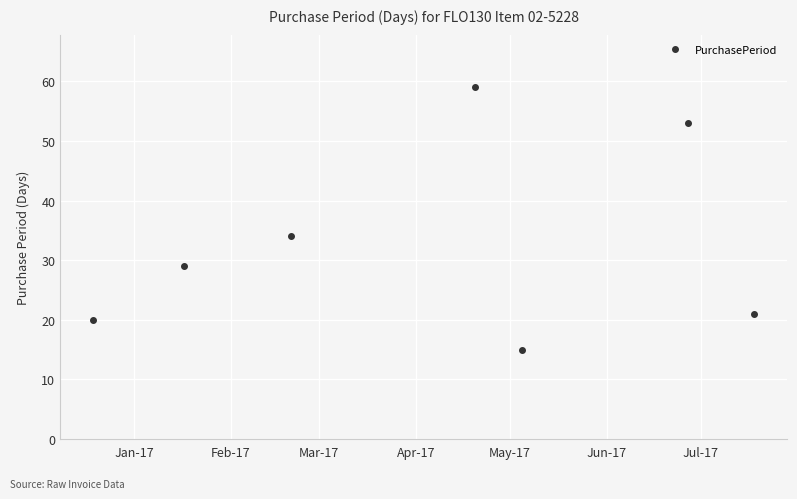

What is the average value?

33